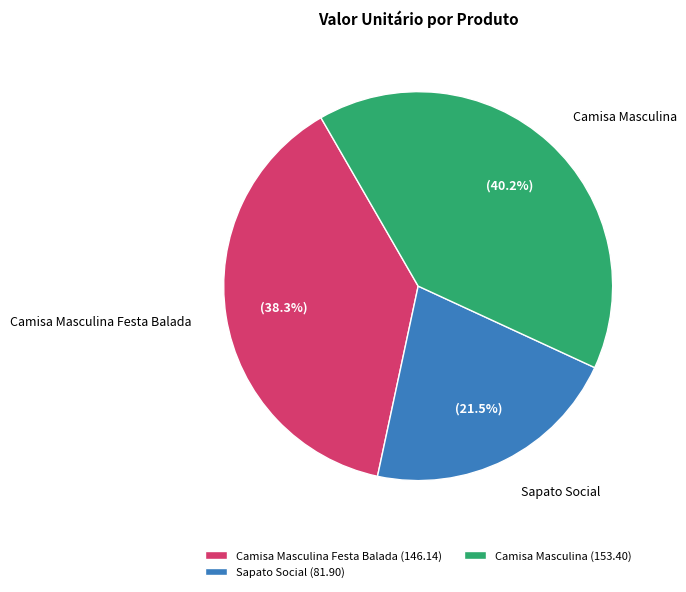

Does Camisa Masculina represent more than half of the total?

No